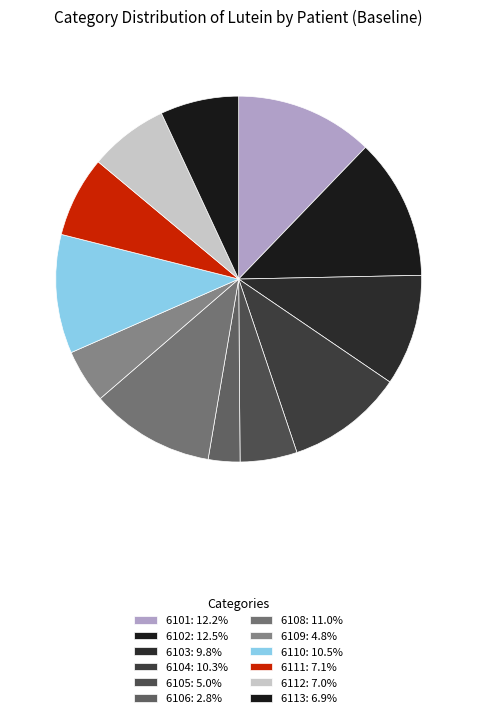

Between 6108 and 6106, which is larger?

6108